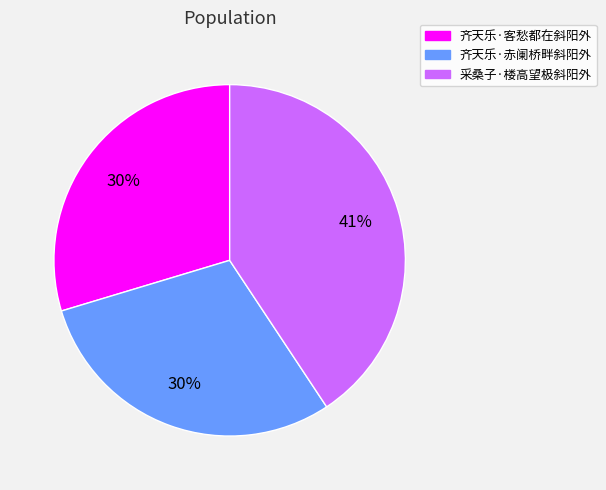

To the nearest percent, what percentage of the pie is 采桑子·楼高望极斜阳外?

41%